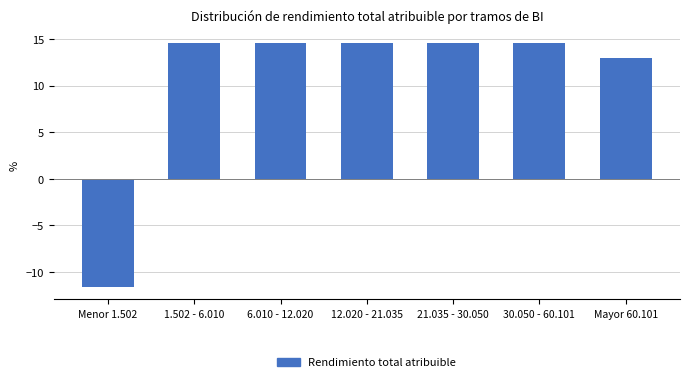

Reading right to left, list all the values displayed in this chart.

12.9	14.5	14.5	14.5	14.5	14.5	-11.6